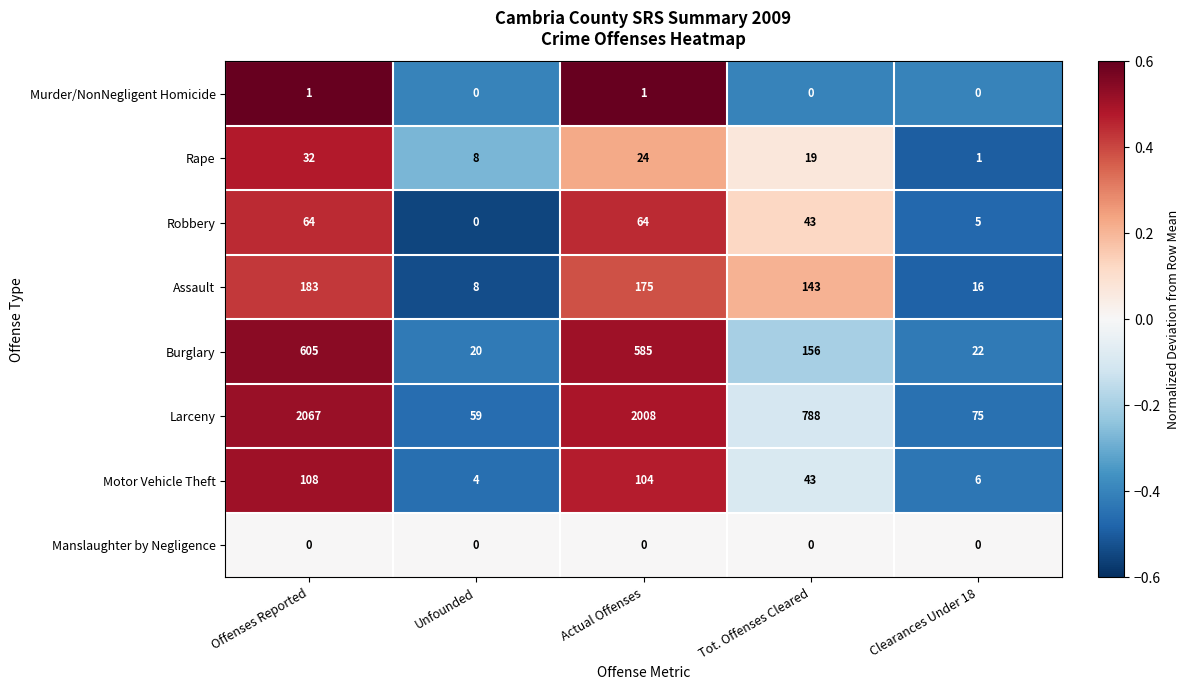

The value of Manslaughter by Negligence at Offenses Reported is 0. True or false?

True